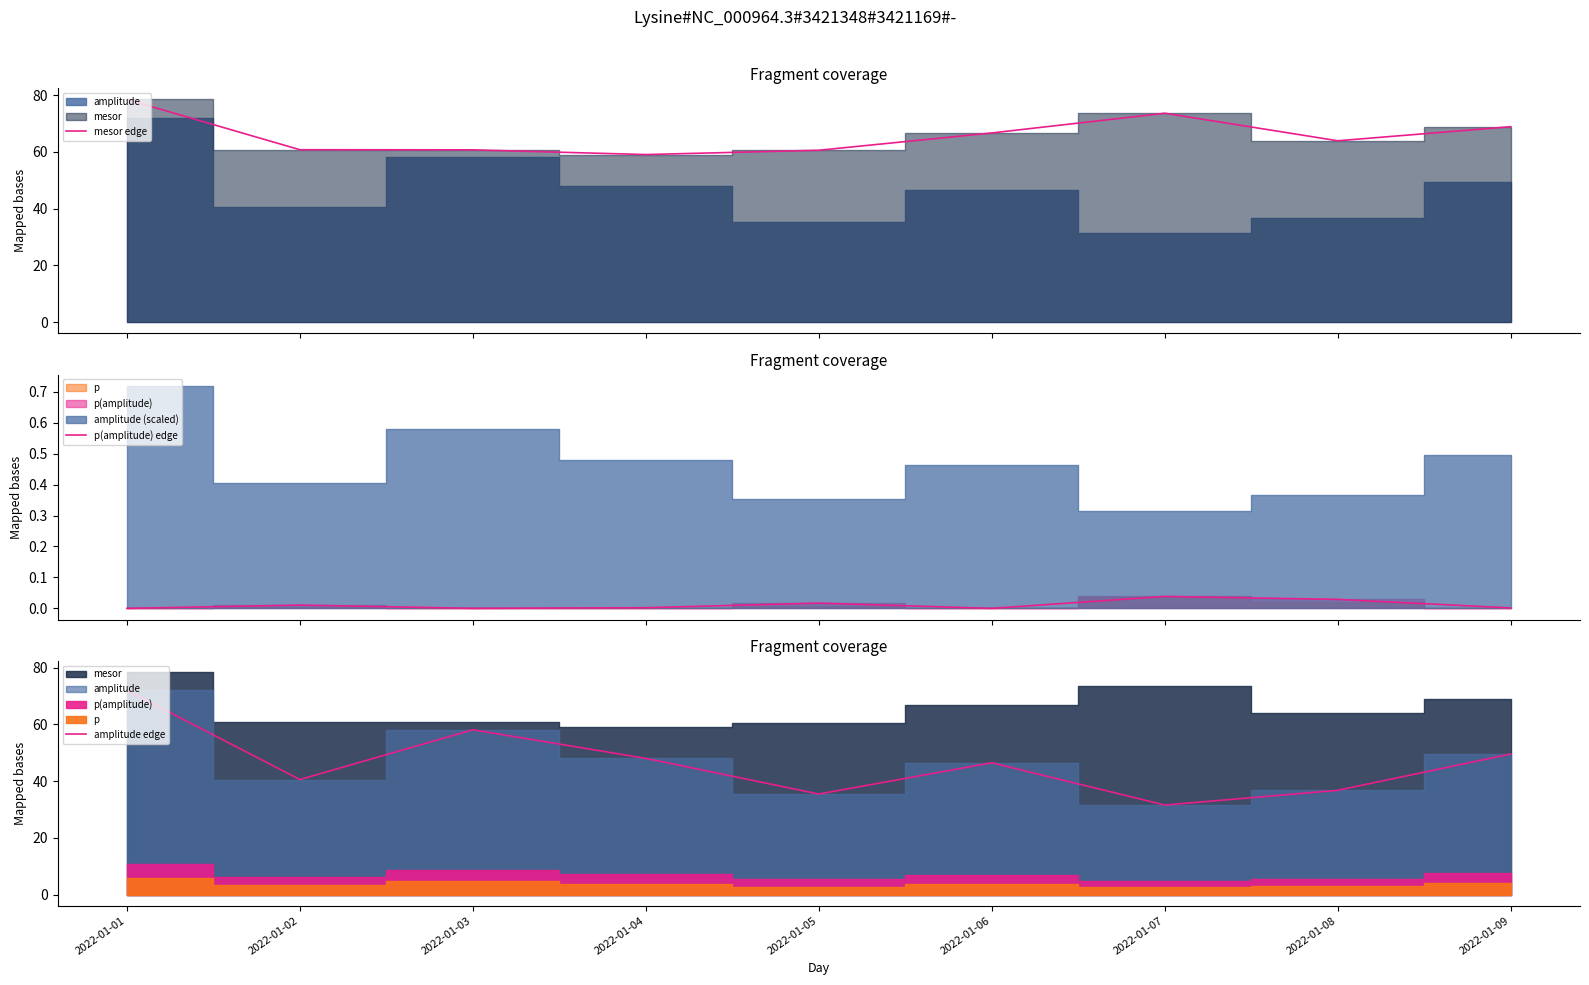

Reading left to right, extract all data points from this chart.

mesor edge: 2022-01-01=78.5	2022-01-02=60.8	2022-01-03=60.7	2022-01-04=59.1	2022-01-05=60.6	2022-01-06=66.7	2022-01-07=73.6	2022-01-08=63.9	2022-01-09=68.9
p(amplitude) edge: 2022-01-01=0.0	2022-01-02=0.0	2022-01-03=0.0	2022-01-04=0.0	2022-01-05=0.0	2022-01-06=0.0	2022-01-07=0.0	2022-01-08=0.0	2022-01-09=0.0
amplitude edge: 2022-01-01=72.0	2022-01-02=40.5	2022-01-03=58.1	2022-01-04=48.0	2022-01-05=35.4	2022-01-06=46.5	2022-01-07=31.5	2022-01-08=36.7	2022-01-09=49.6